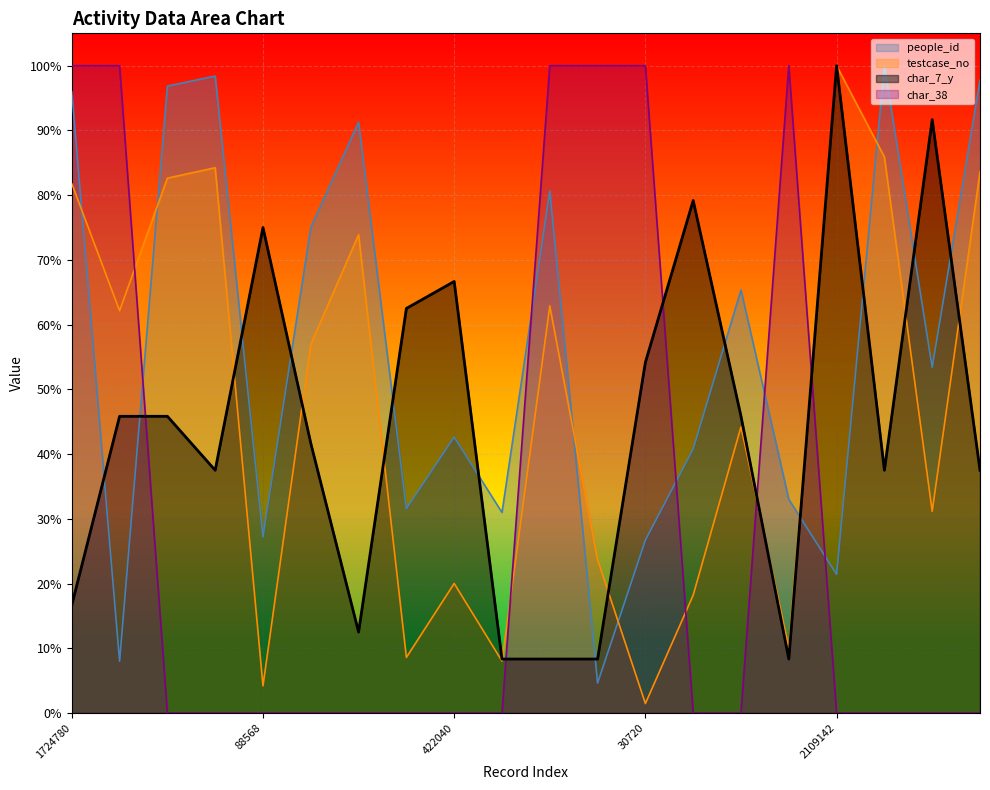

Rank the series at 1724780 from lowest to highest value.

char_7_y, testcase_no, people_id, char_38